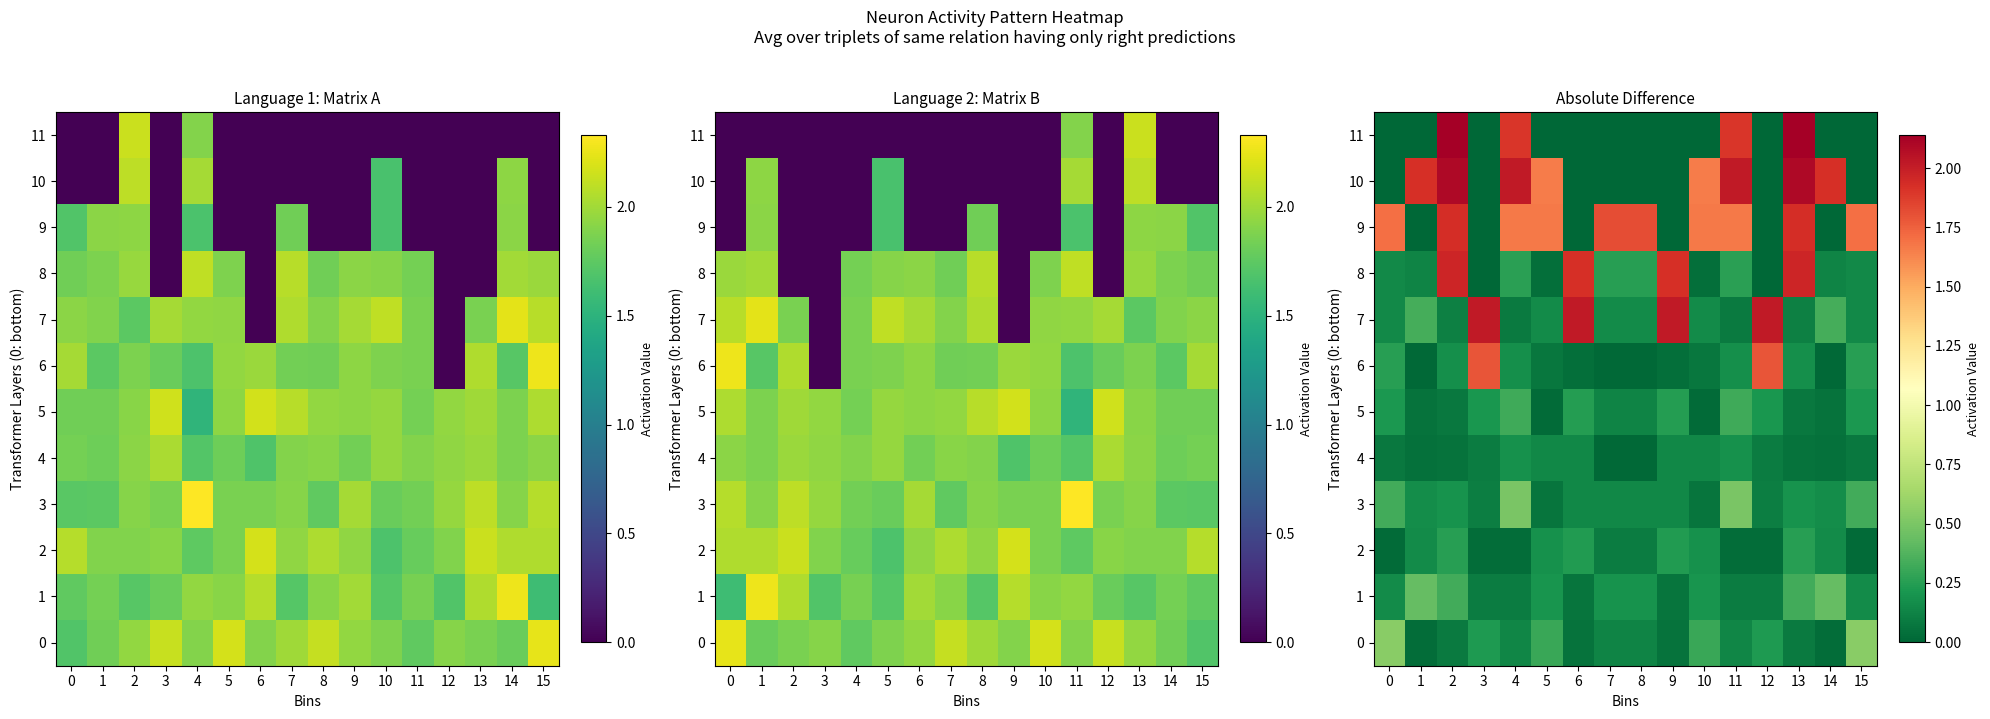

Rank the categories by 7 value from lowest to highest.

4, 11, 2, 13, 0, 15, 7, 8, 5, 10, 1, 14, 3, 12, 6, 9